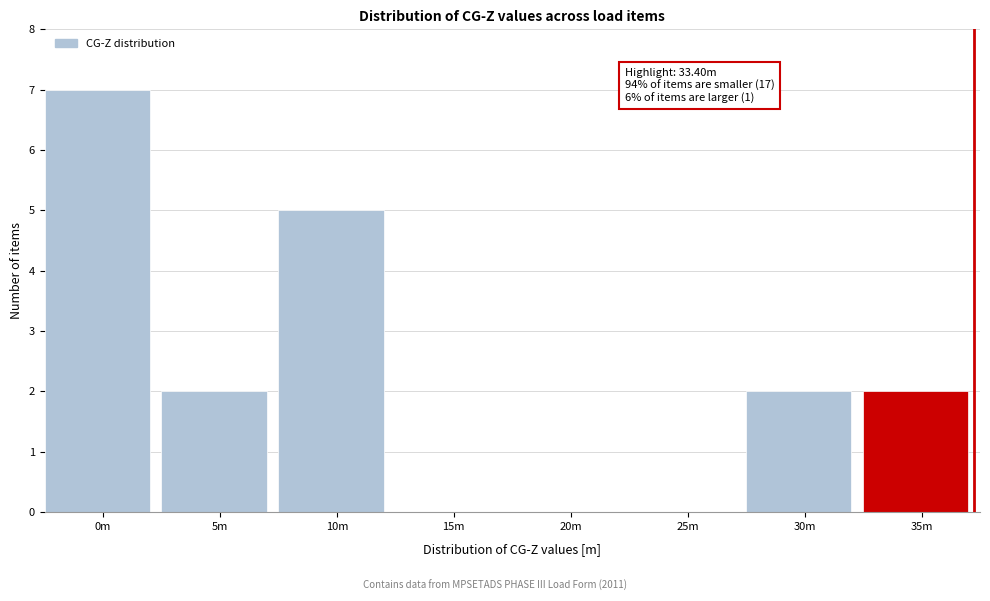

Reading left to right, transcribe all the data shown in this chart.

0m=7	5m=2	10m=5	15m=0	20m=0	25m=0	30m=2	35m=2